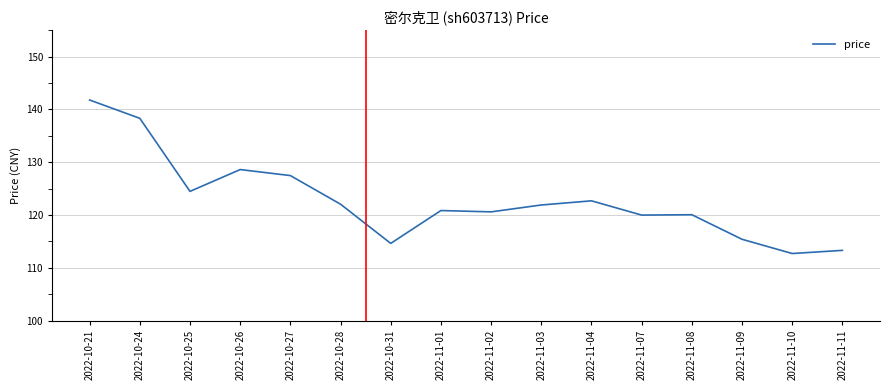

What is the sum of the values at 2022-11-09 and 2022-11-02?

236.0